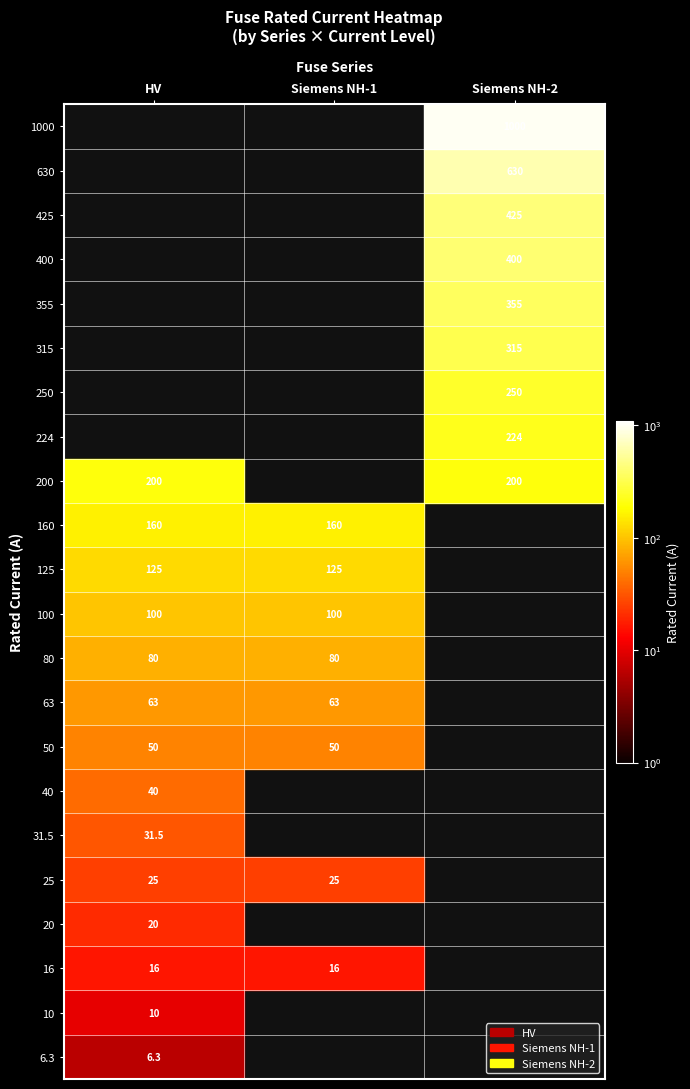

True or false: the data shows 203.0 at 11.

False